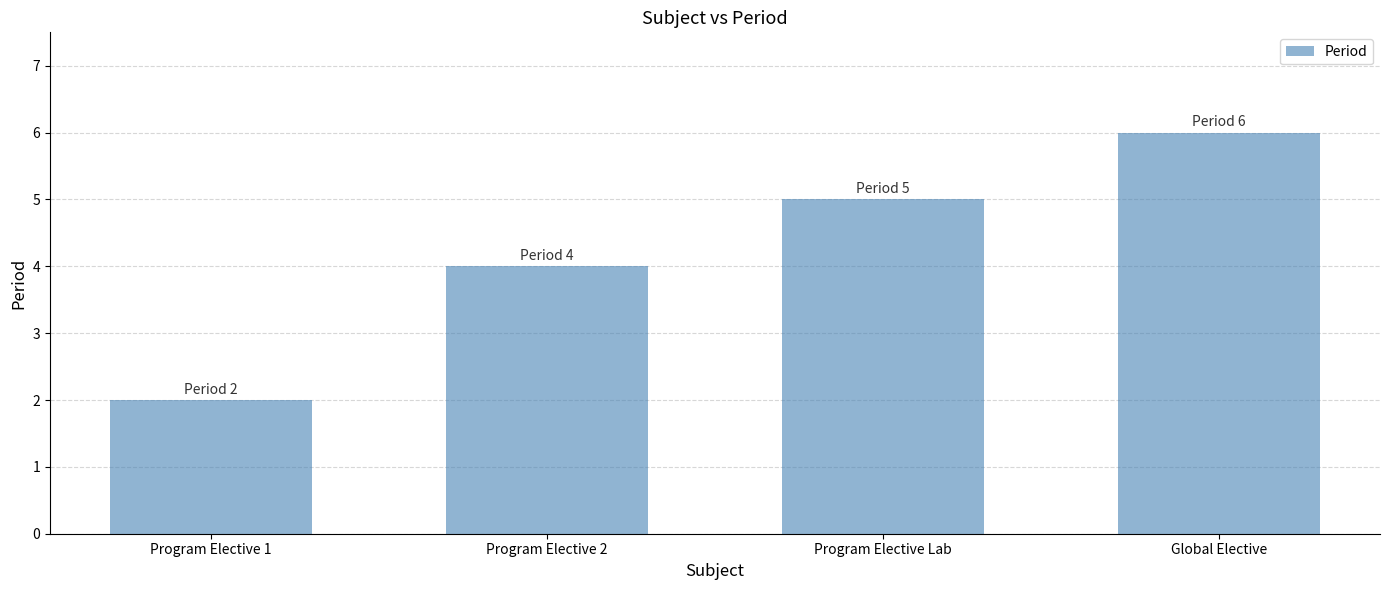

Does the chart contain any negative values?

No